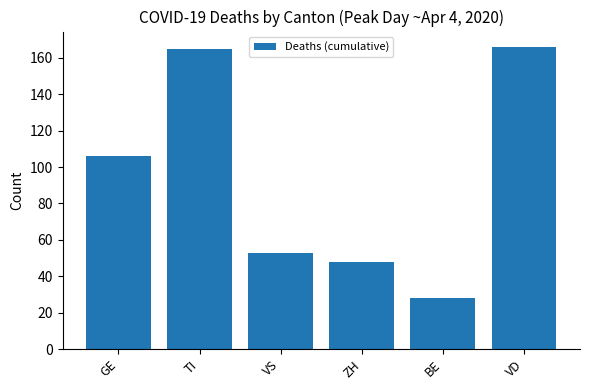

What is the average value?

94